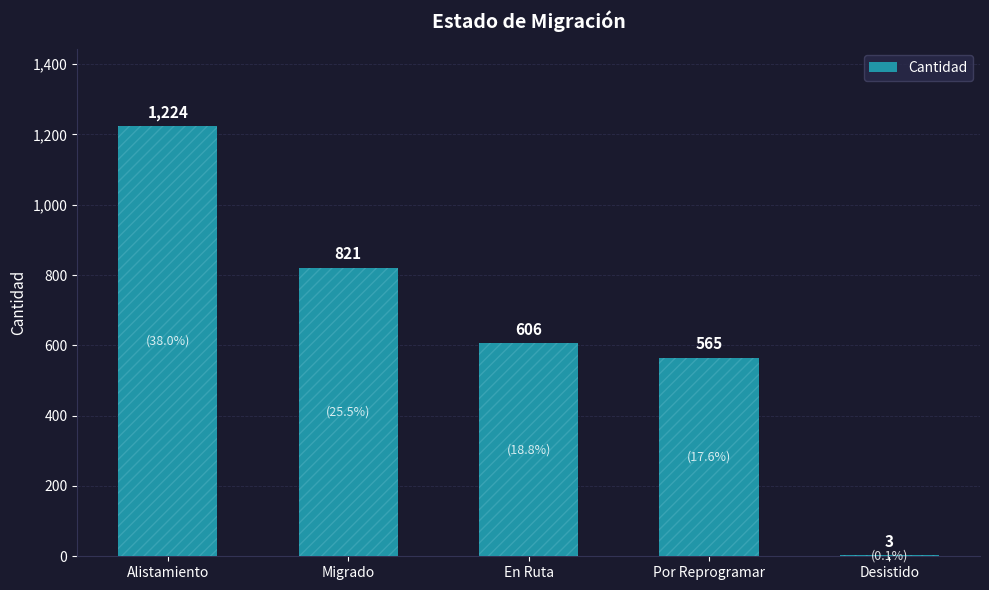

What is the change in value from Por Reprogramar to Desistido?

-562